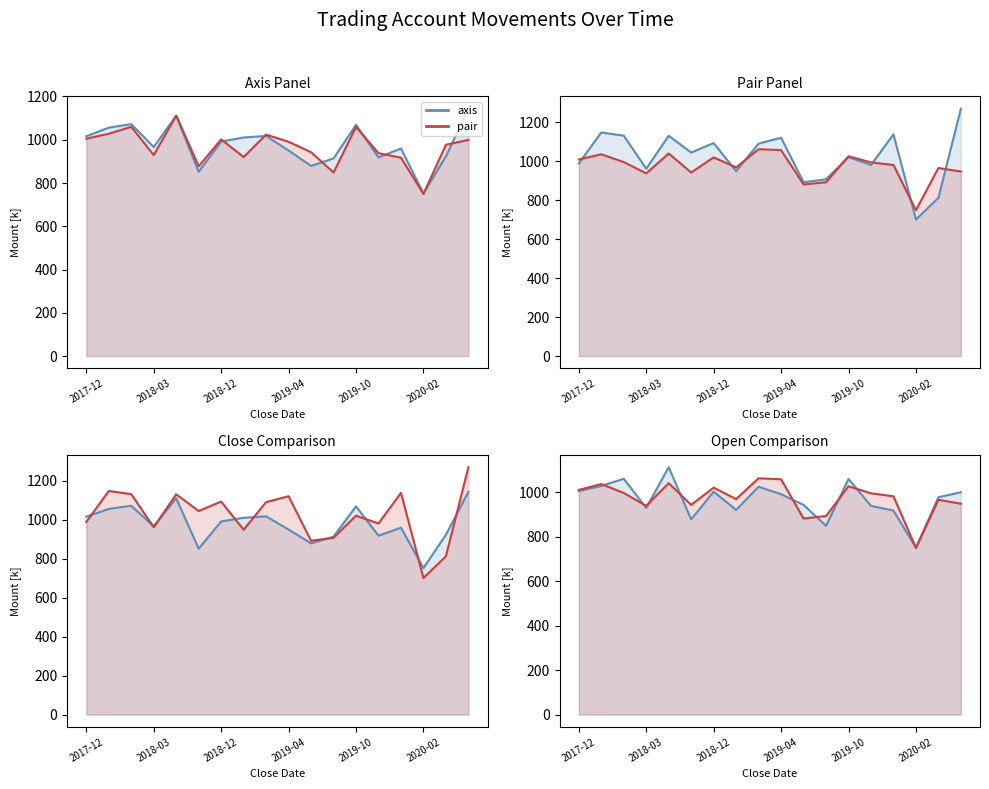

Between 10 and 14, which is larger?

14